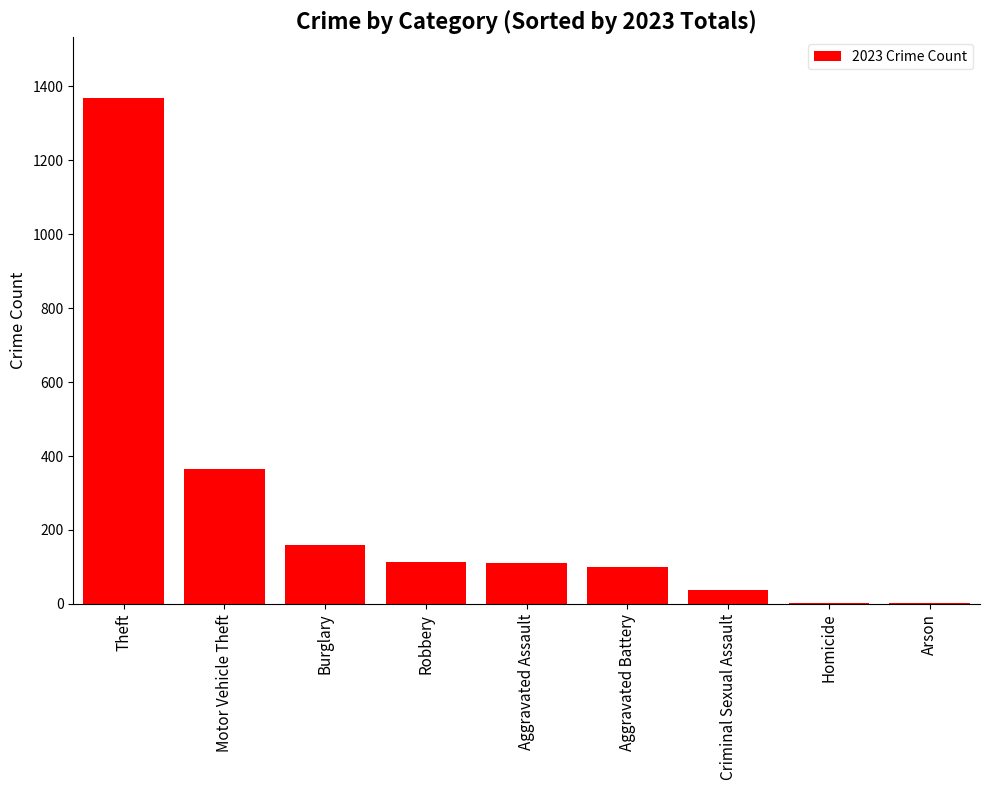

What is the maximum value shown in the chart?

1369